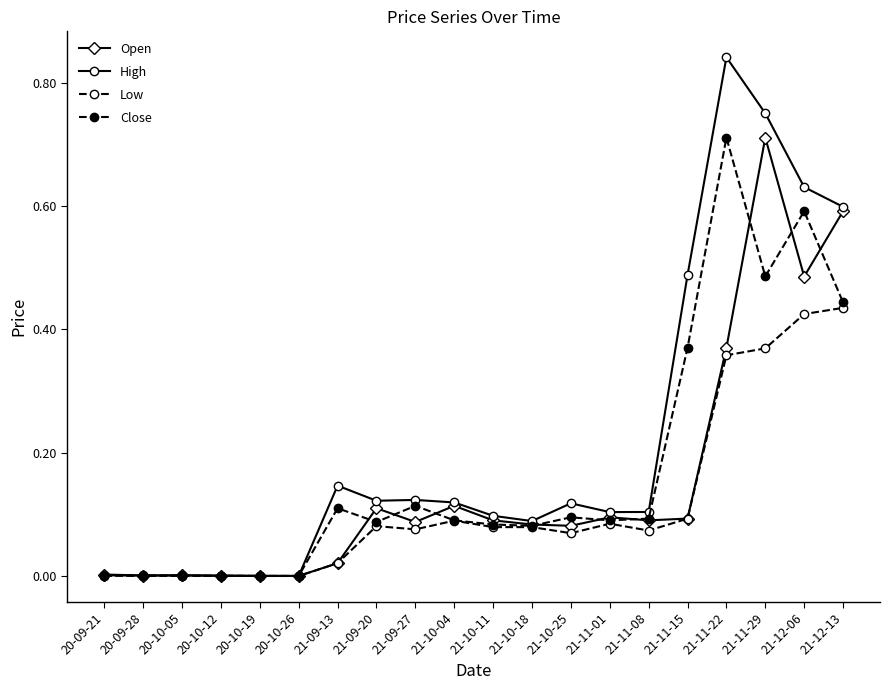

Which series has the largest range (max minus min)?

High